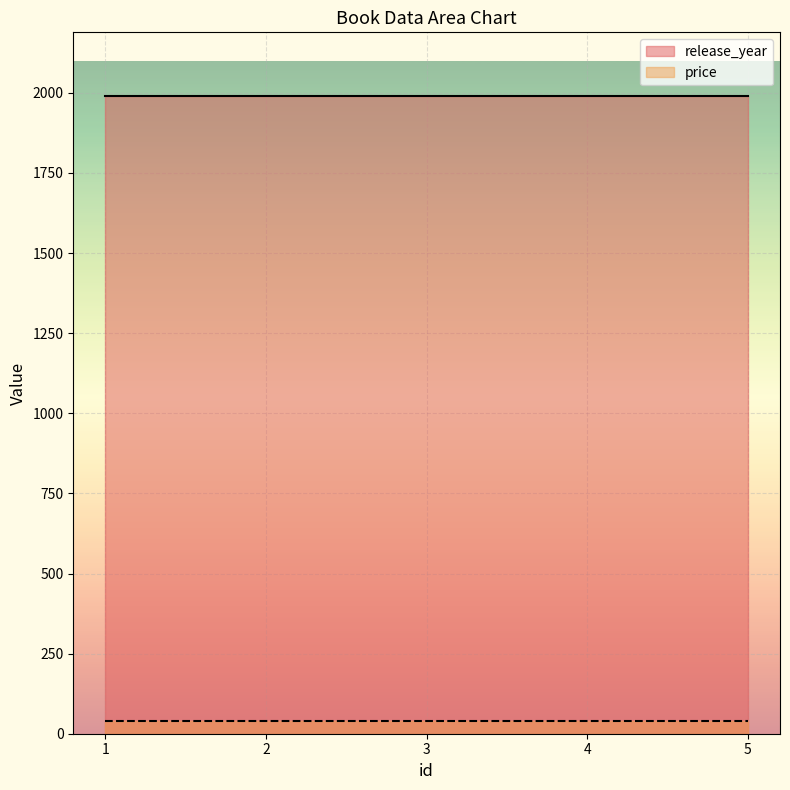

Rank the series by their maximum value, from lowest to highest.

price, release_year